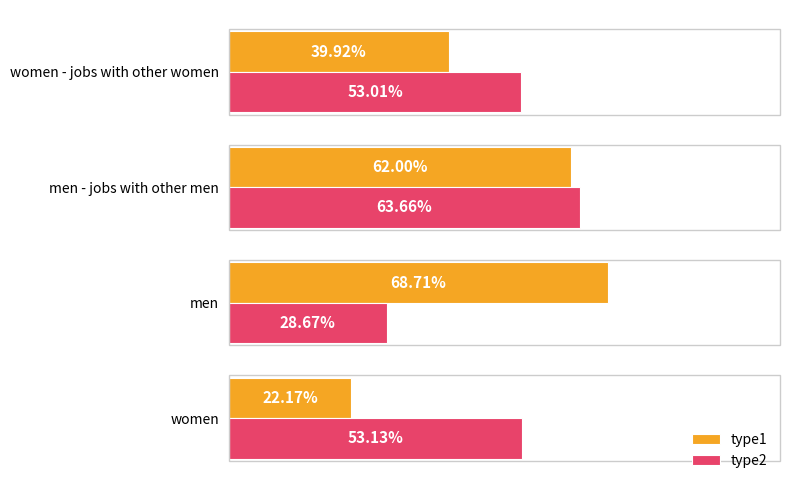

What is the lowest value of the type1 series?

0.2